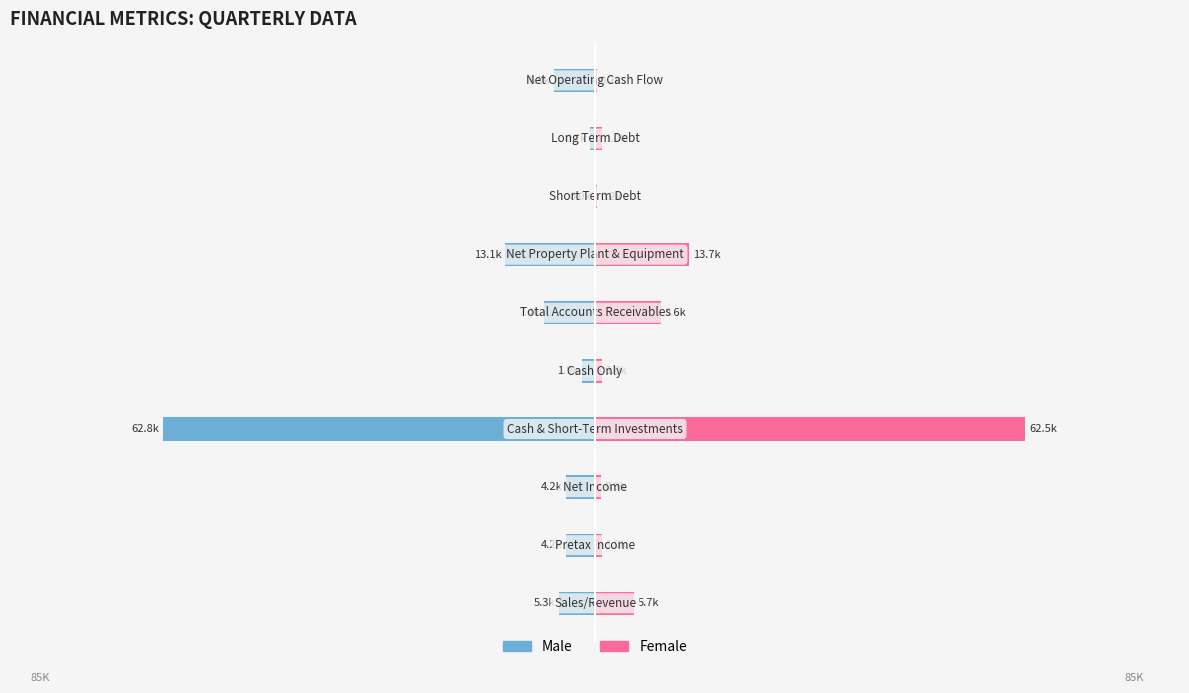

What is the difference between the highest and lowest values at −100?

11.0